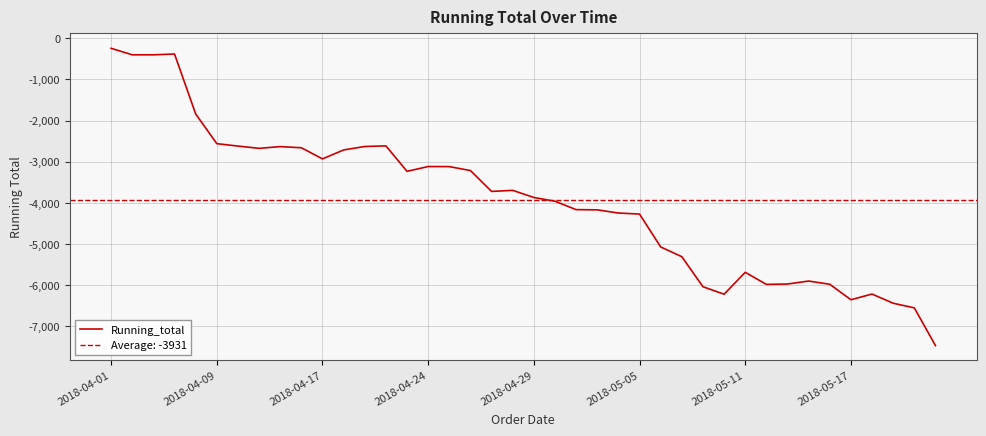

What is the smallest value displayed?

-7467